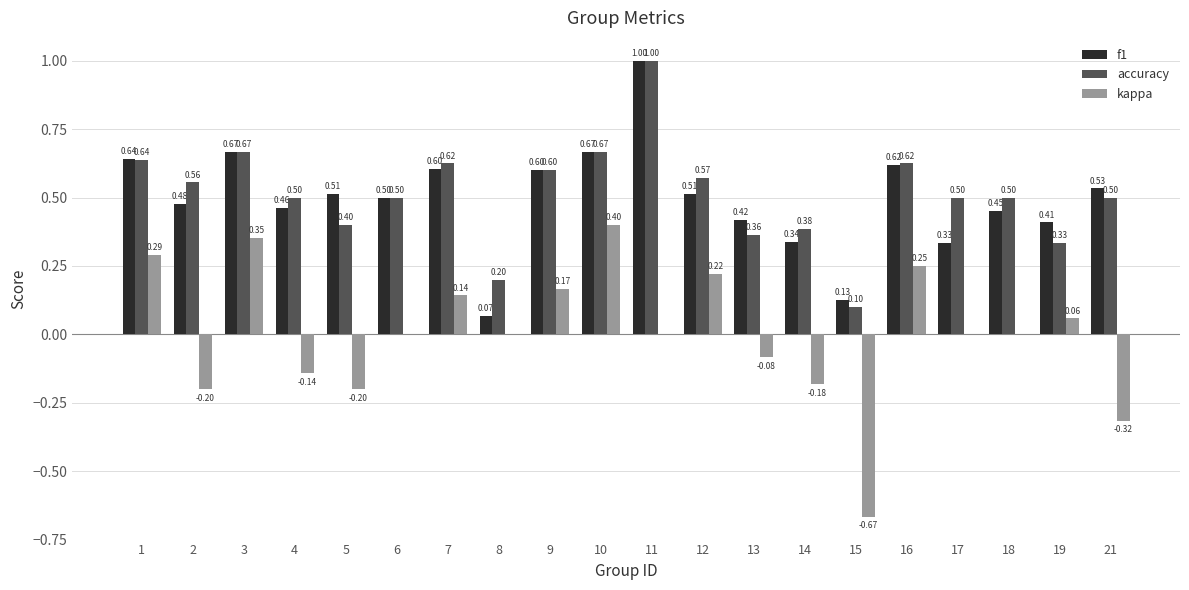

What are all the series names shown in the legend?

f1, accuracy, kappa